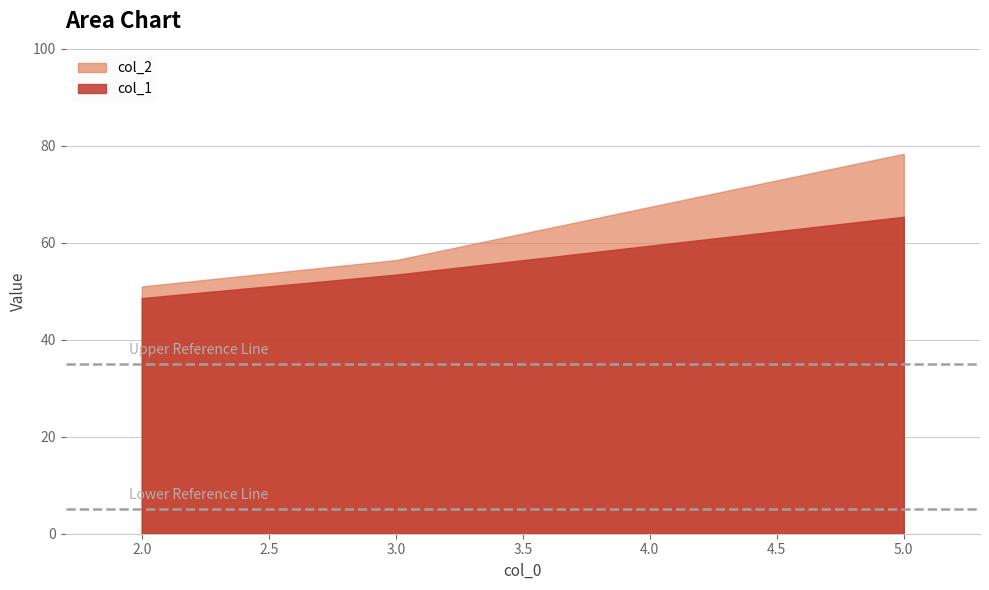

What is the difference between the maximum and minimum values in the col_1 series?

16.8